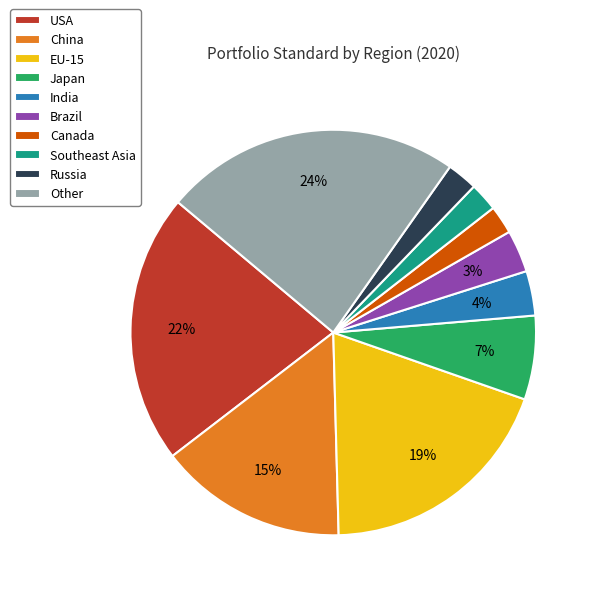

To the nearest percent, what portion does USA represent?

22%